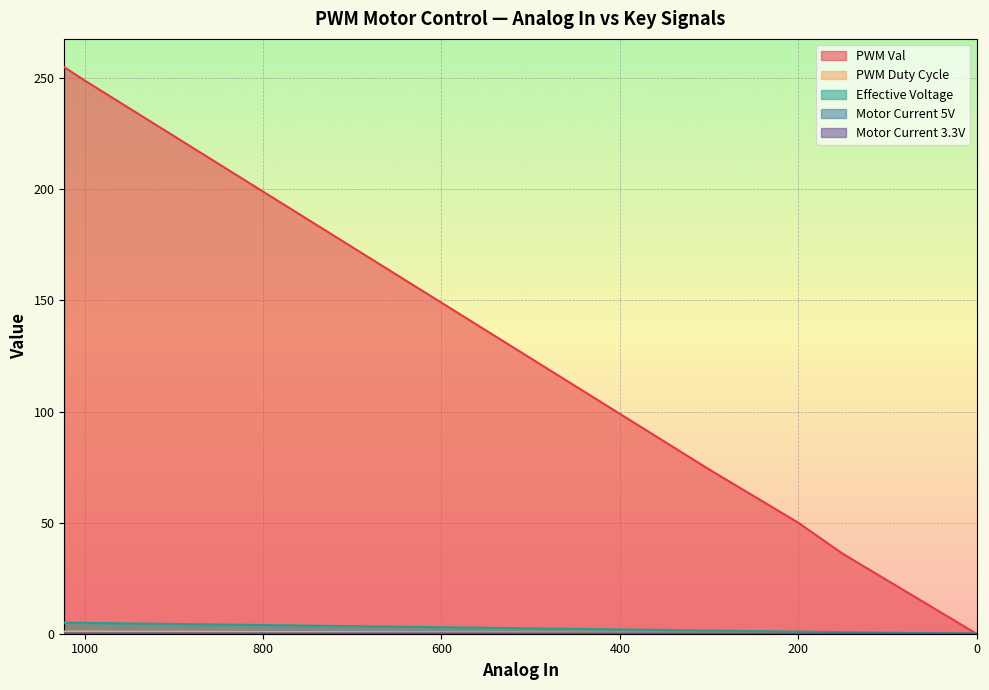

Is it true that Motor Current 3.3V equals 0.0 at 150?

True